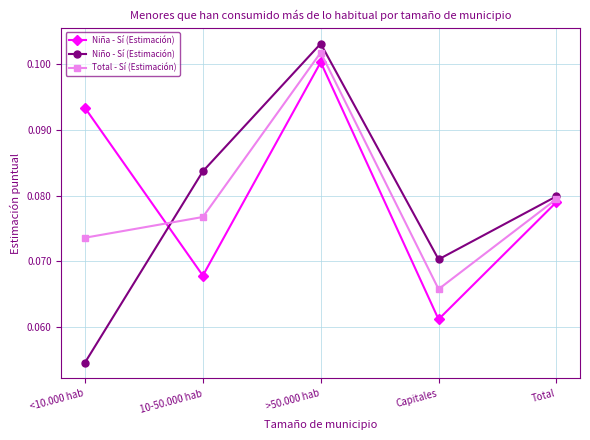

Where is Niña - Sí (Estimación) nearest to the value 0?

Capitales